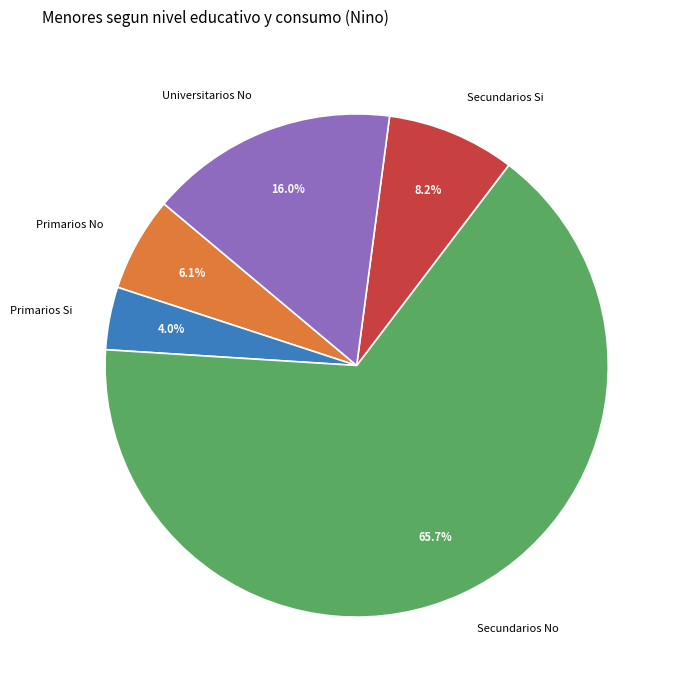

Which category has the smallest portion of the pie?

Primarios Si